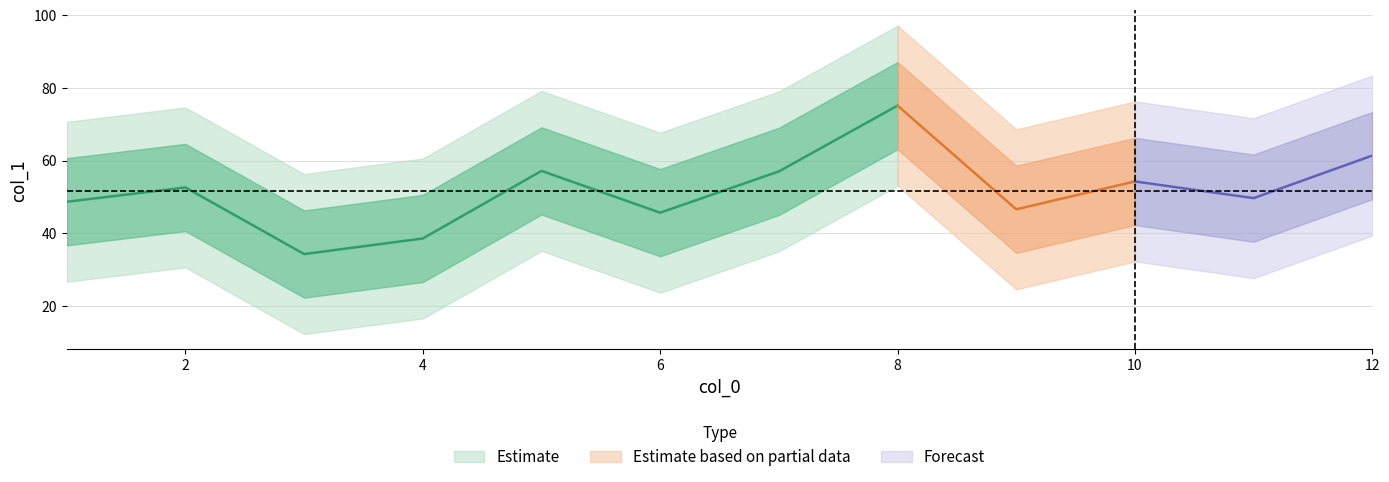

What is the value of the 5th point from the left?

57.2